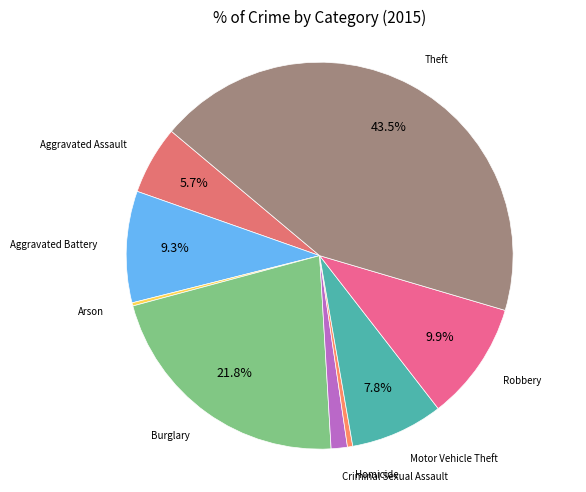

Is there any slice that represents more than half of the pie?

No